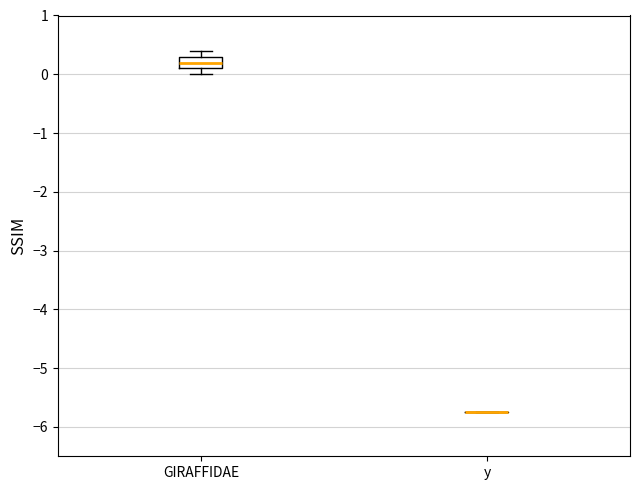

Which box is the tallest, from its lower edge to its upper edge?

GIRAFFIDAE